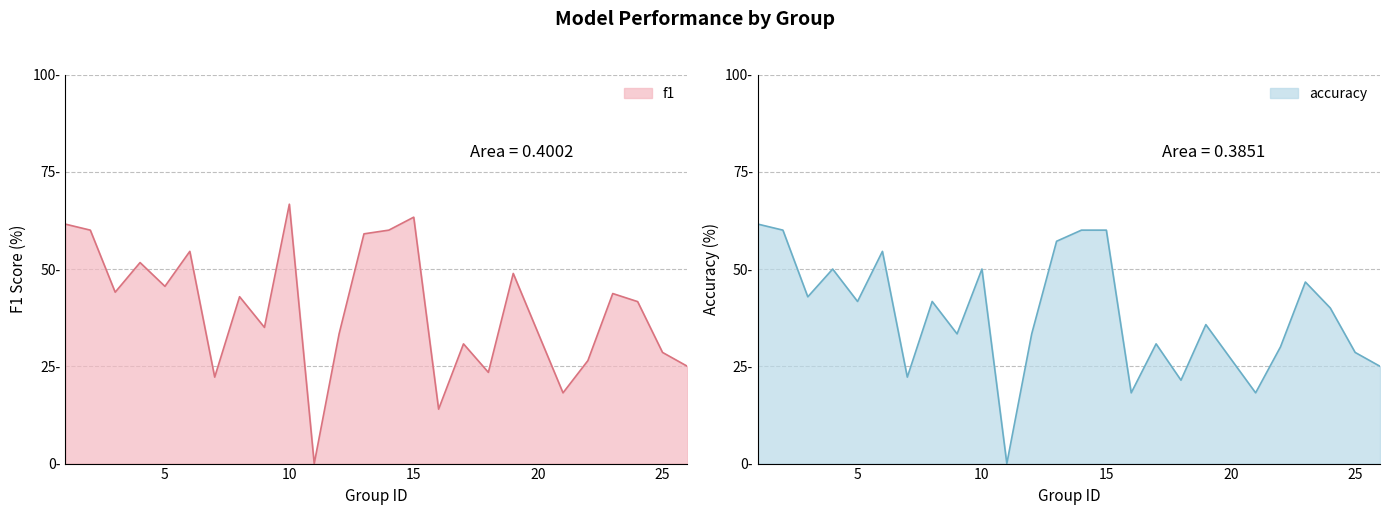

Reading left to right, extract all data points from this chart.

f1: 61.5	60.0	44.0	51.7	45.6	54.5	22.2	42.9	35.0	66.7	0.0	33.3	59.0	60.0	63.3	14.0	30.8	23.4	48.9	18.2	26.5	43.7	41.6	28.6	25.0
accuracy: 61.5	60.0	42.9	50.0	41.7	54.5	22.2	41.7	33.3	50.0	0.0	33.3	57.1	60.0	60.0	18.2	30.8	21.4	35.7	18.2	30.0	46.7	40.0	28.6	25.0